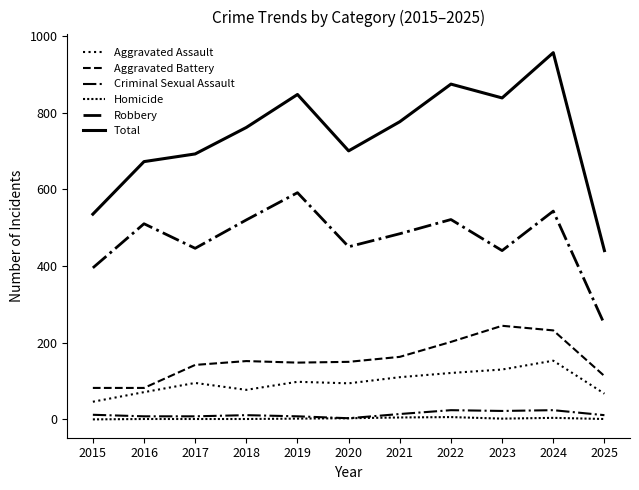

How many lines are shown in the chart?

6